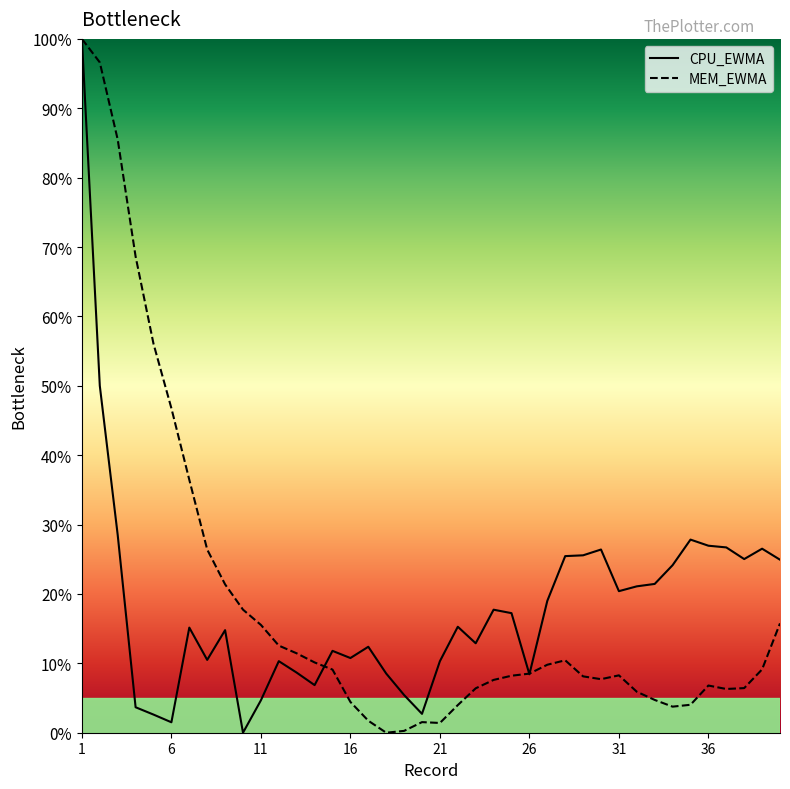

Reading left to right, transcribe all the data shown in this chart.

CPU_EWMA: 1=100.0	2=50.0	3=28.5	4=3.7	5=2.6	6=1.5	7=15.2	8=10.5	9=14.8	10=0.0	11=4.7	12=10.3	13=8.7	14=6.9	15=11.8	16=10.8	17=12.4	18=8.5	19=5.4	20=2.7	21=10.3	22=15.3	23=12.9	24=17.7	25=17.2	26=8.4	27=19.0	28=25.5	29=25.6	30=26.4	31=20.4	32=21.1	33=21.4	34=24.1	35=27.8	36=27.0	37=26.7	38=25.0	39=26.5	40=24.9
MEM_EWMA: 1=100.0	2=96.6	3=85.5	4=68.6	5=56.1	6=46.8	7=36.5	8=26.4	9=21.4	10=17.7	11=15.5	12=12.6	13=11.4	14=10.1	15=9.1	16=4.4	17=1.7	18=0.0	19=0.3	20=1.5	21=1.4	22=4.0	23=6.4	24=7.6	25=8.2	26=8.5	27=9.8	28=10.4	29=8.1	30=7.7	31=8.3	32=5.9	33=4.7	34=3.8	35=4.0	36=6.8	37=6.3	38=6.4	39=9.1	40=15.8